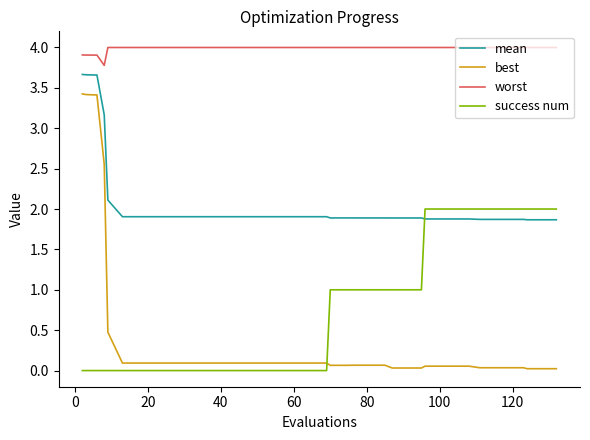

True or false: mean and worst intersect in this chart.

False